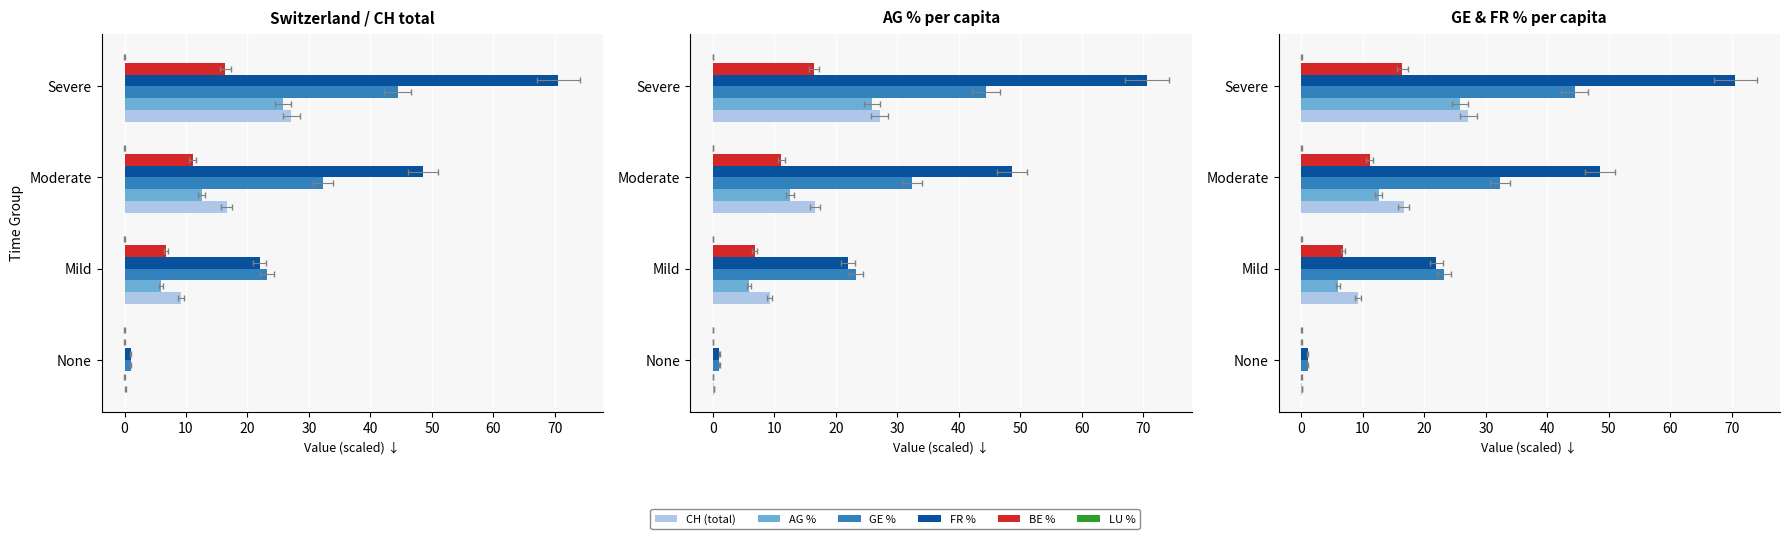

Which series has the largest range (max minus min)?

FR %